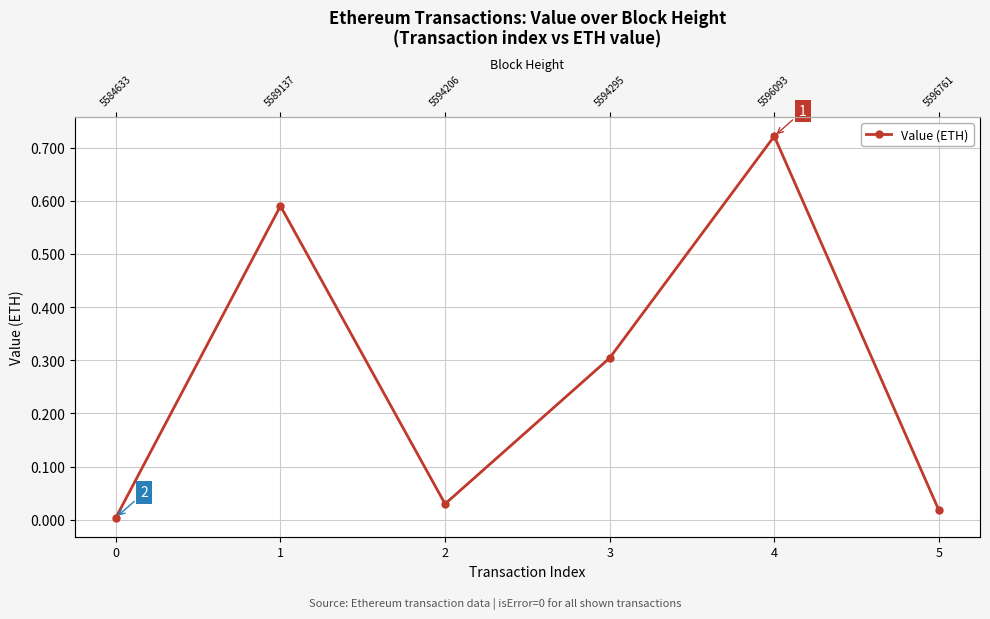

What is the average value?

0.3